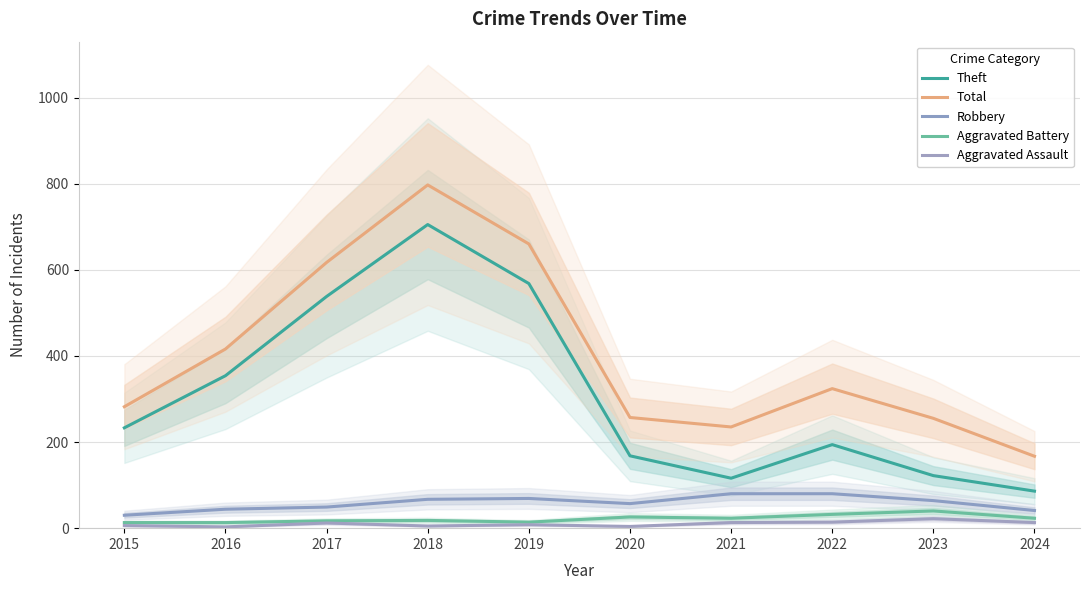

How many data points in Aggravated Battery are above 23?

3